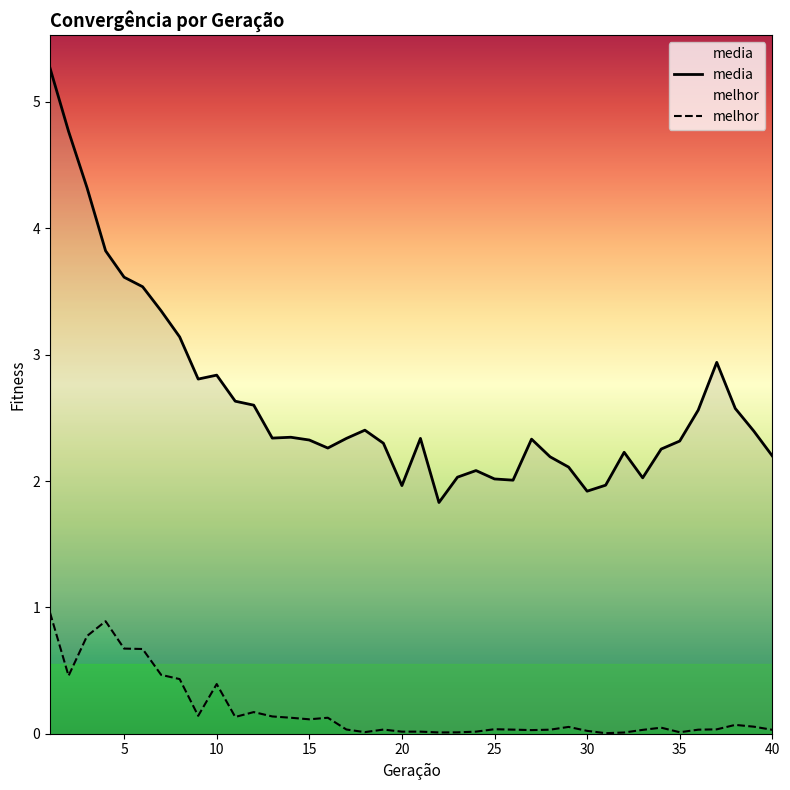

The value of media at 22 is 1.8. True or false?

True